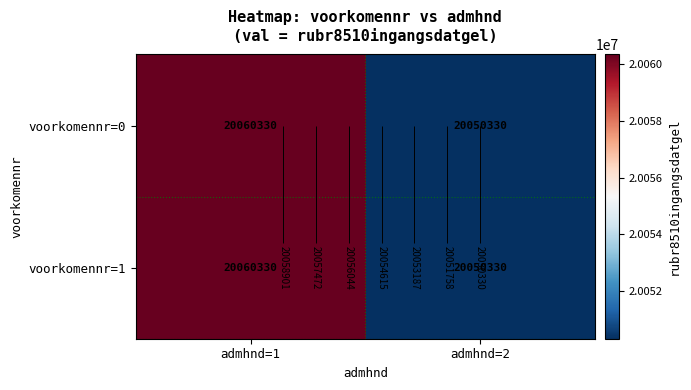

What is the average value of the voorkomennr=0 series?

20055330